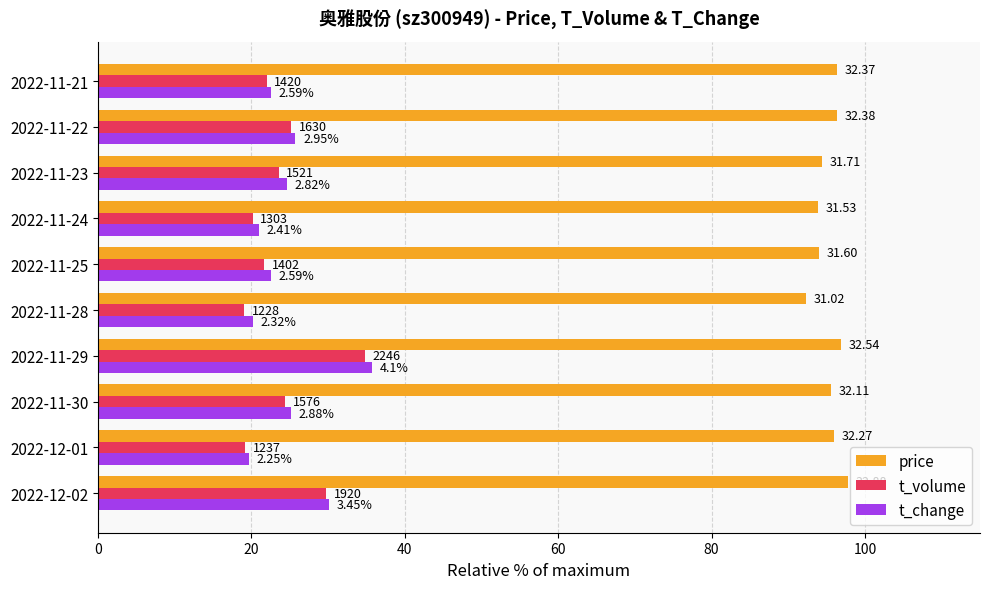

What are all the series names shown in the legend?

price, t_volume, t_change